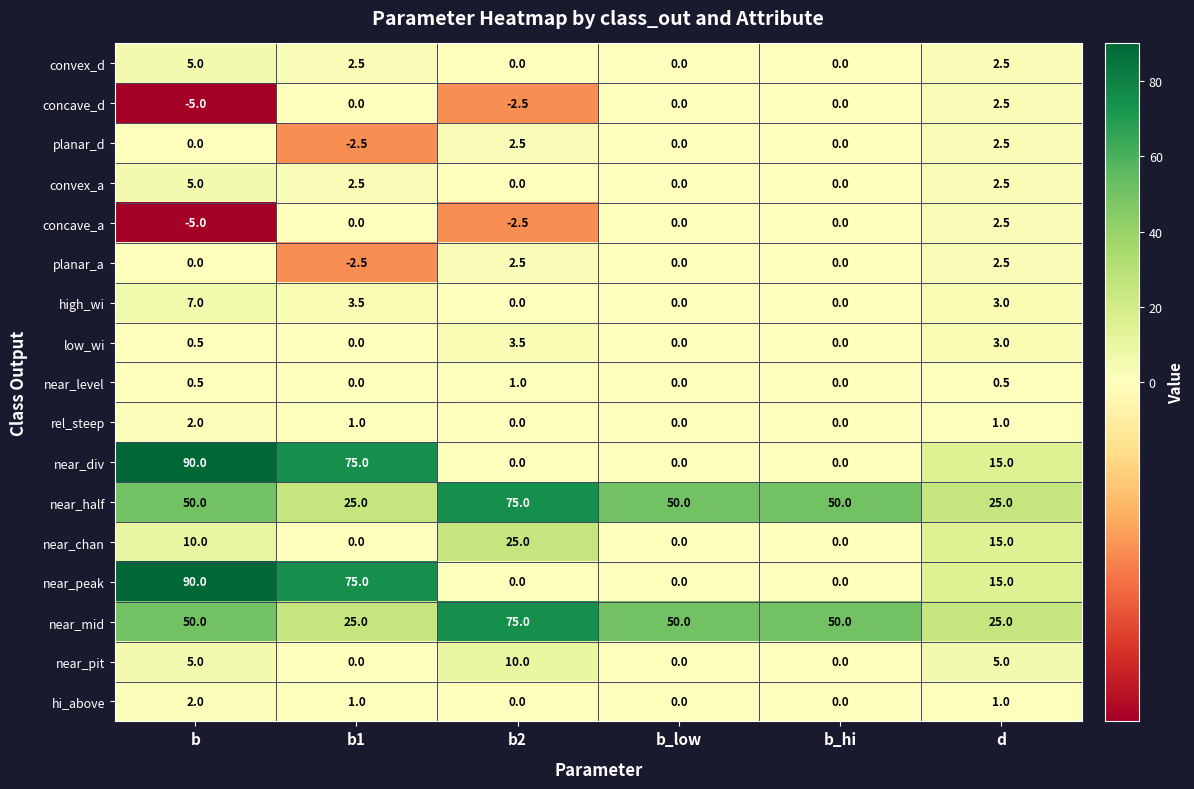

Is it true that concave_d equals 0.0 at b_hi?

True